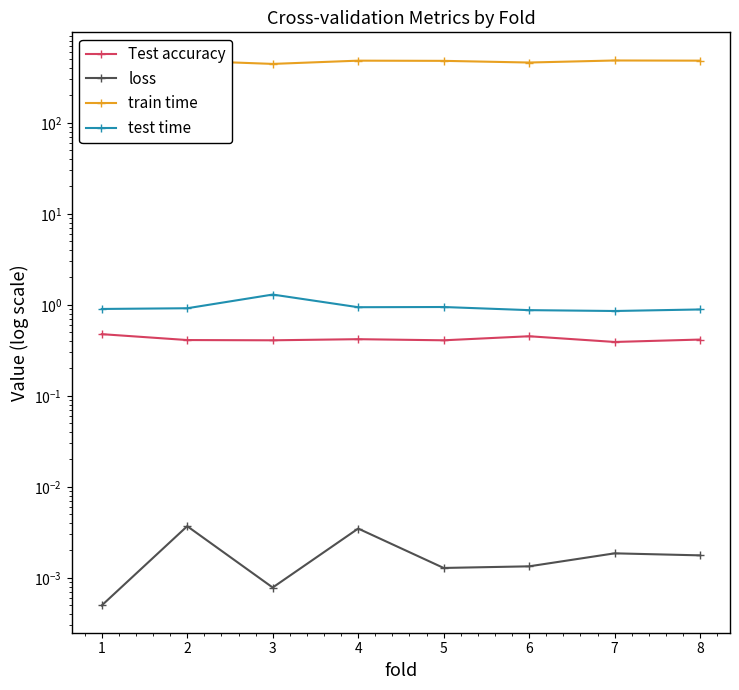

What is the approximate value of Test accuracy at 4?

0.4